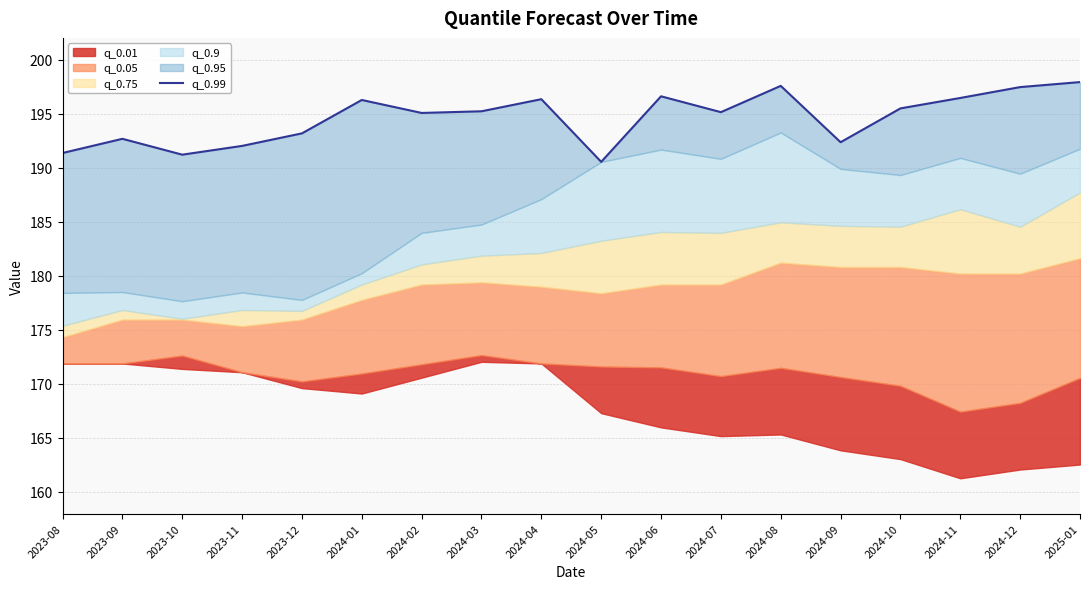

List the labels in order of value, largest first.

2025-01, 2024-08, 2024-12, 2024-06, 2024-11, 2024-04, 2024-01, 2024-10, 2024-03, 2024-07, 2024-02, 2023-12, 2023-09, 2024-09, 2023-11, 2023-08, 2023-10, 2024-05